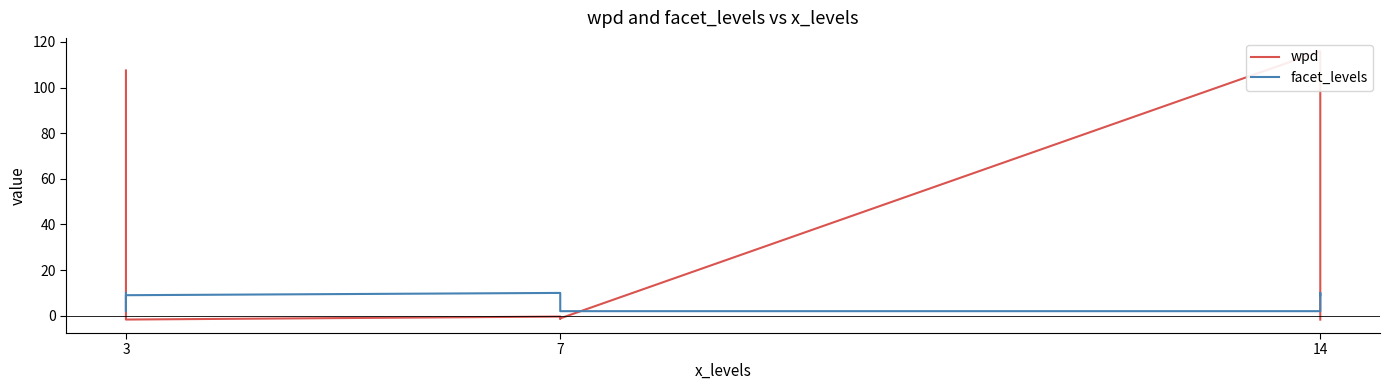

Which category has the lowest value in the facet_levels series?

3